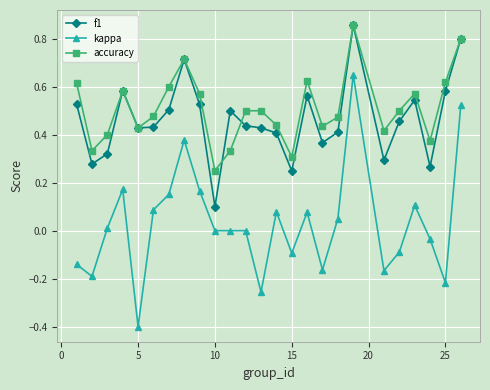

In accuracy, how many points are lower than both neighbors (excluding endpoints)?

7